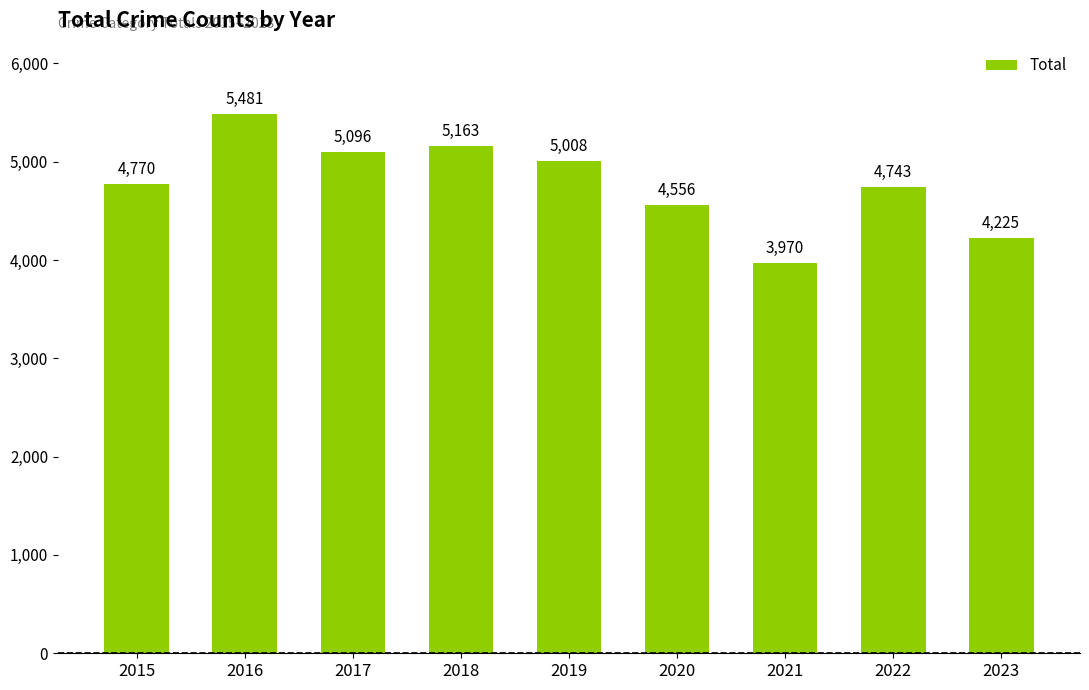

Rank the categories by value from highest to lowest.

2016, 2018, 2017, 2019, 2015, 2022, 2020, 2023, 2021